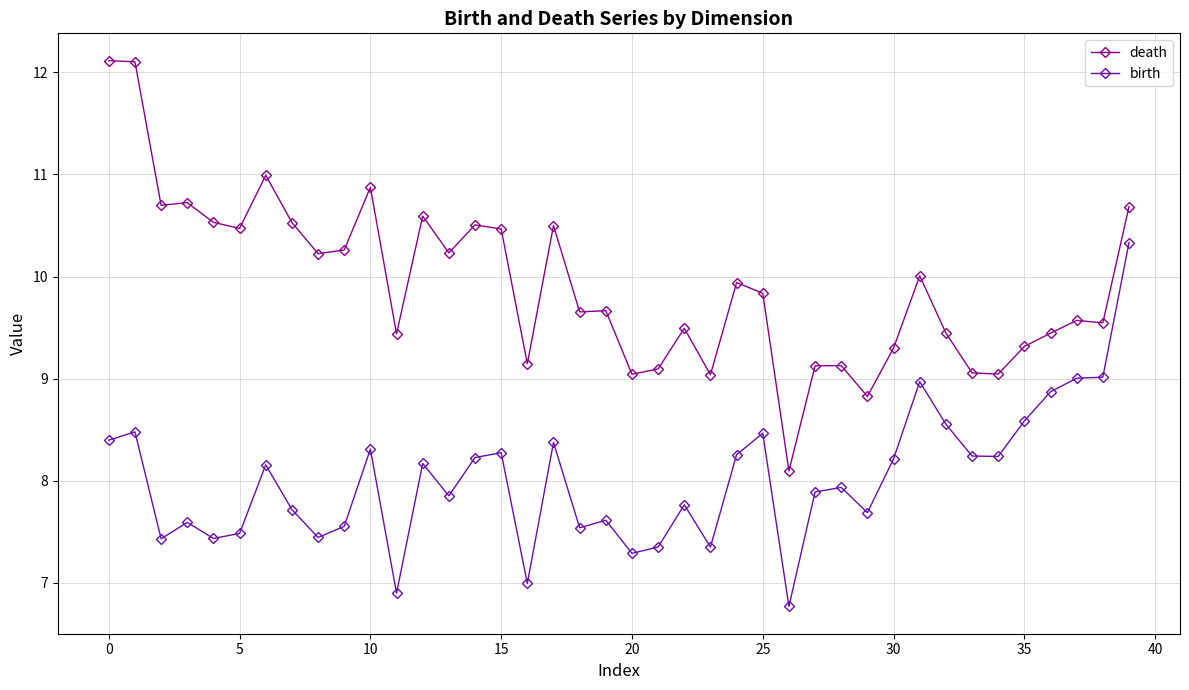

What is the average value of the birth series?

8.0